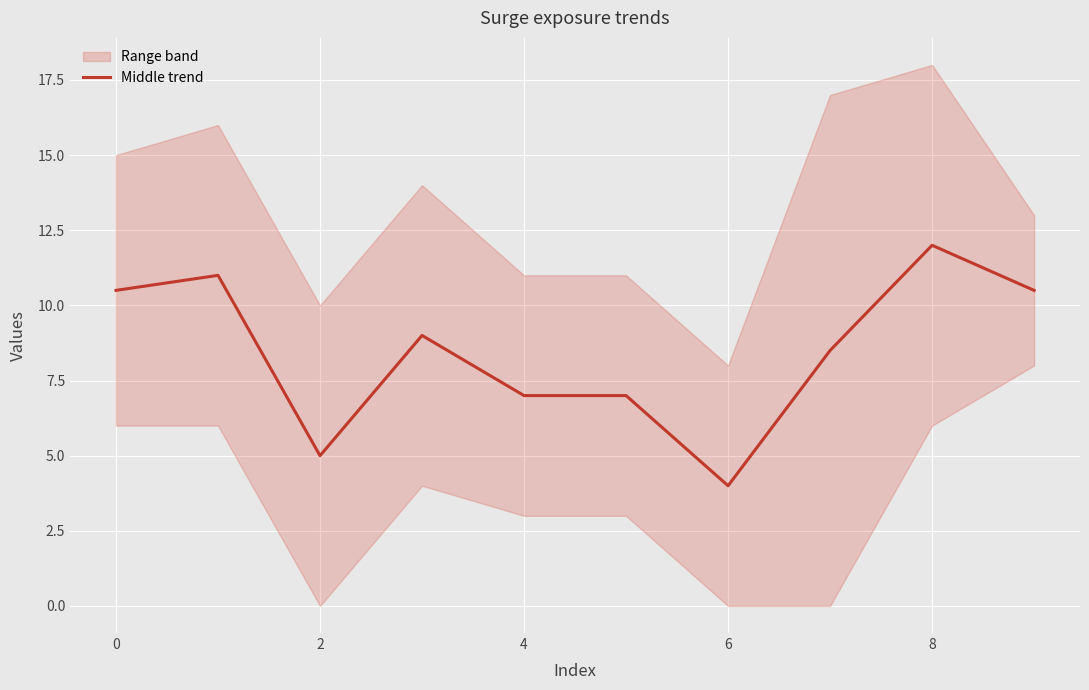

Which category has the lowest value in the Middle trend series?

6